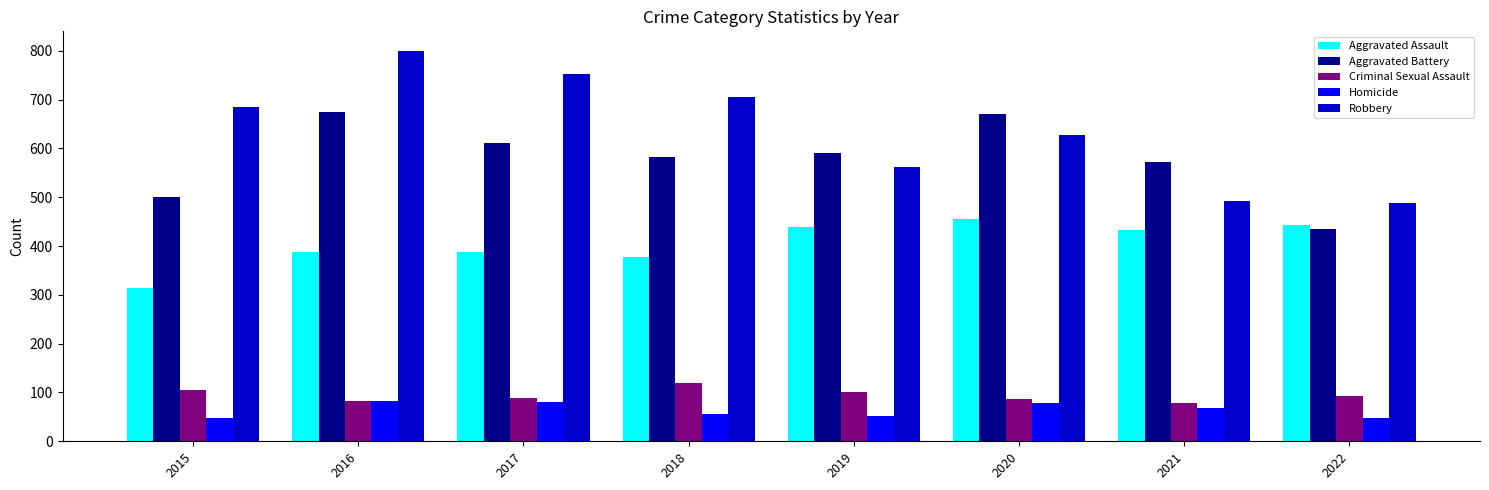

What is the total value across all series at 2021?

1645